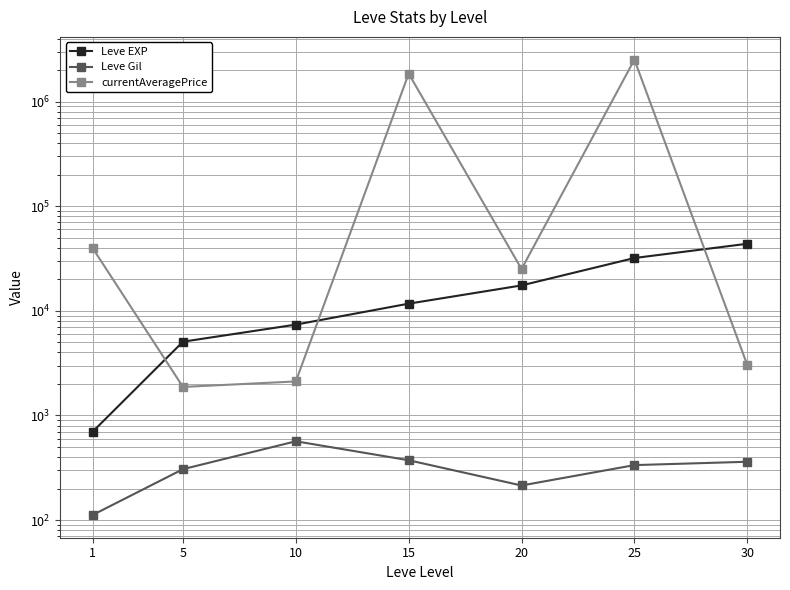

What is the total value across all series at 30?

47129.2